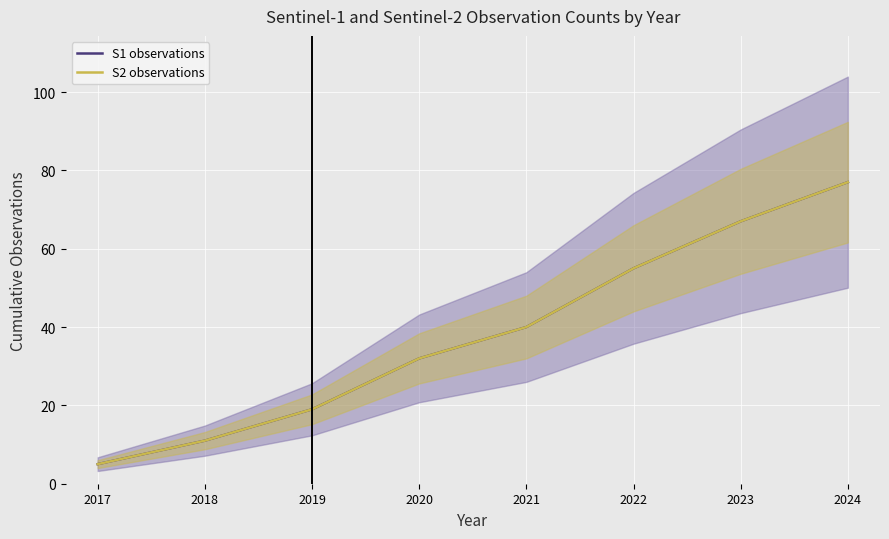

The S1 observations series shows 26 at 2019. True or false?

False